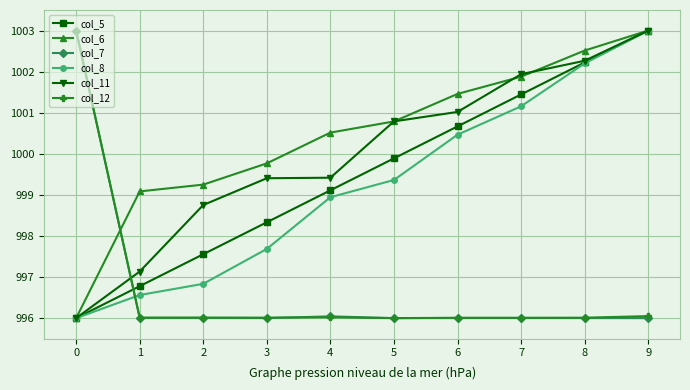

True or false: col_7 has a value of 1596.1 at 2.

False